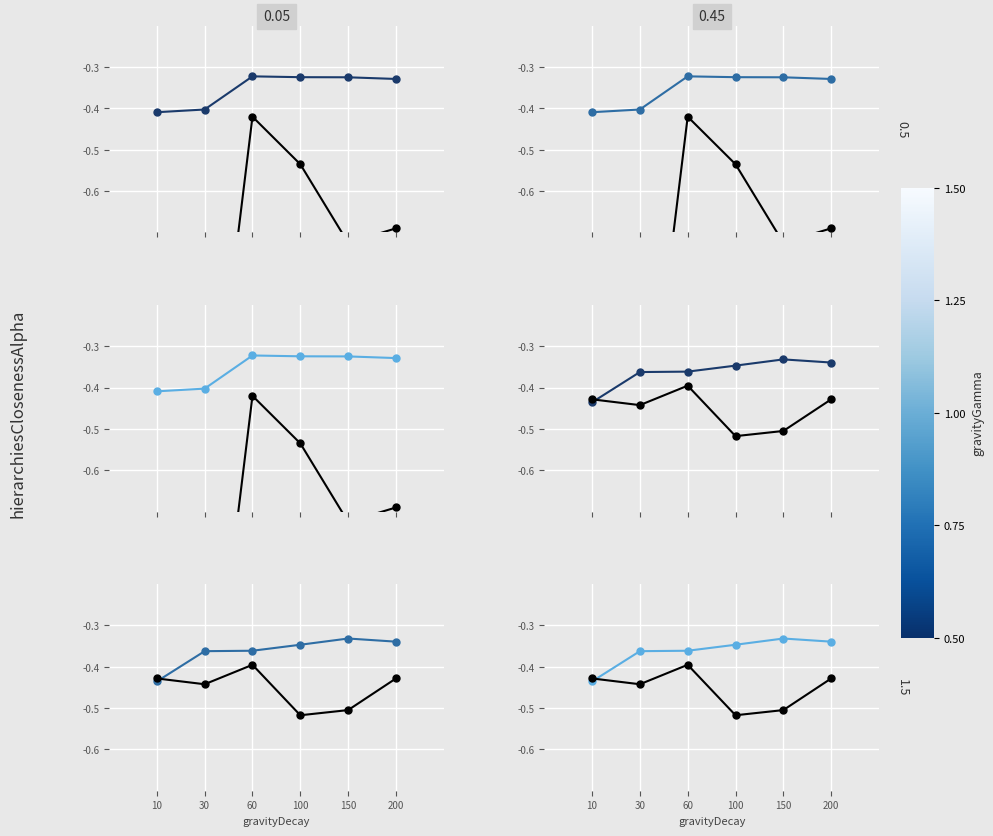

True or false: Population (M) has a value of -0.5 at 100.

False